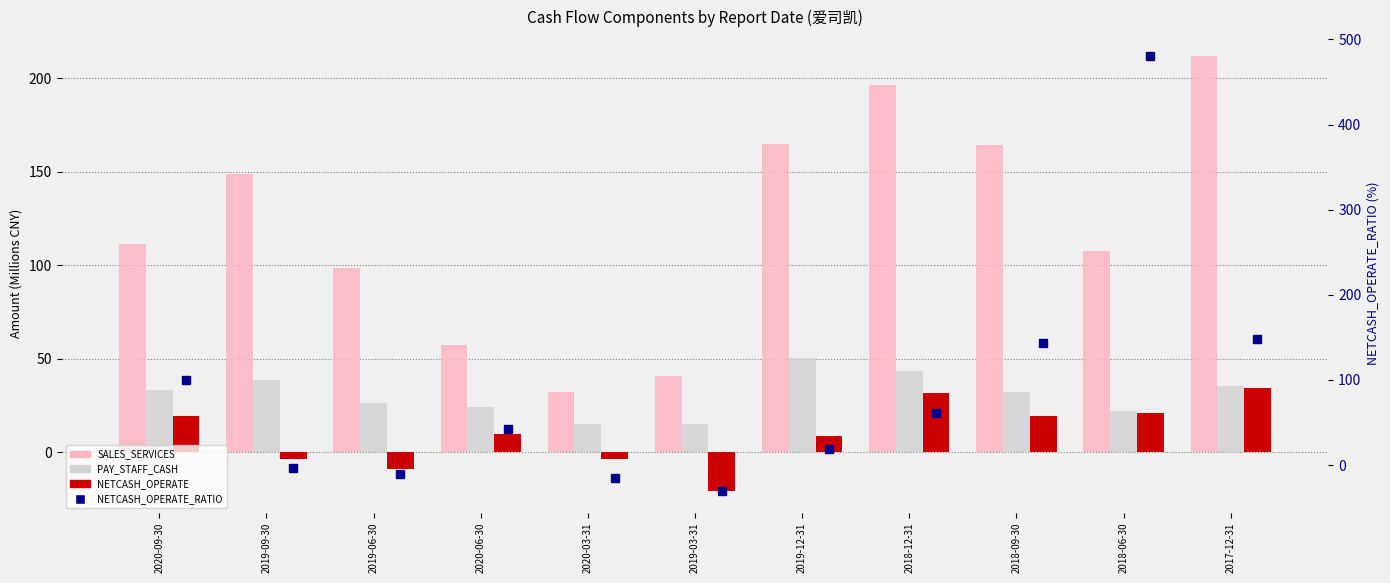

What position from the left is 2018-06-30?

10